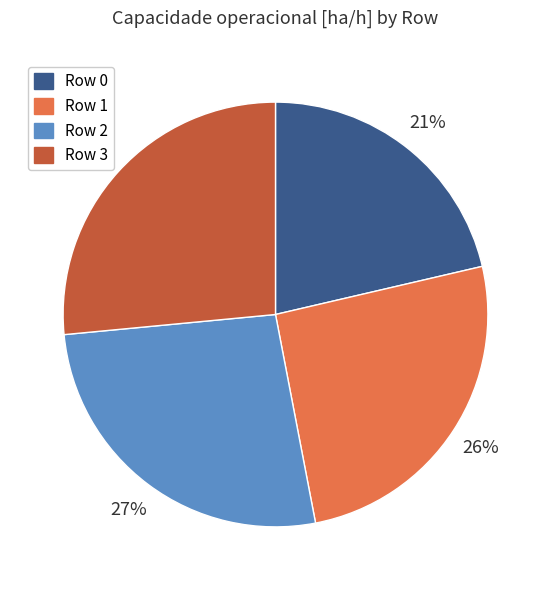

Between Row 1 and Row 0, which is larger?

Row 1